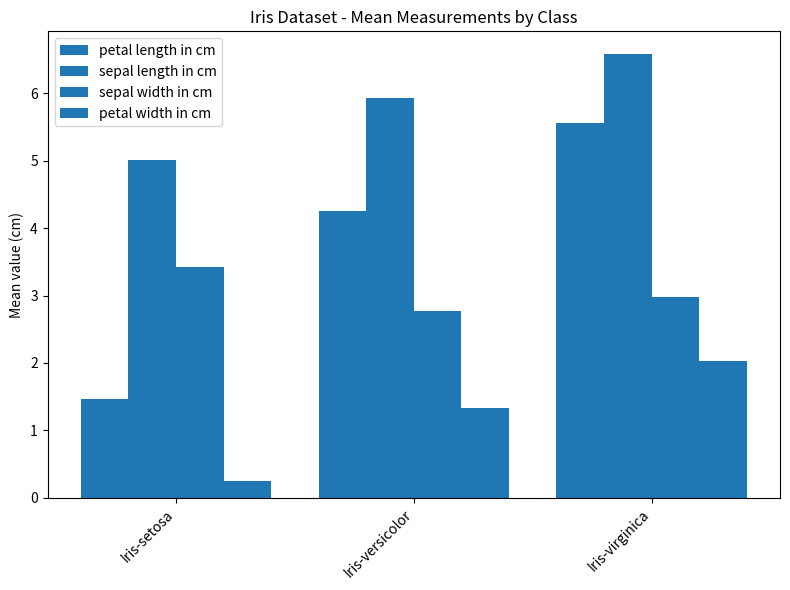

Which category has the highest value across all series?

Iris-virginica